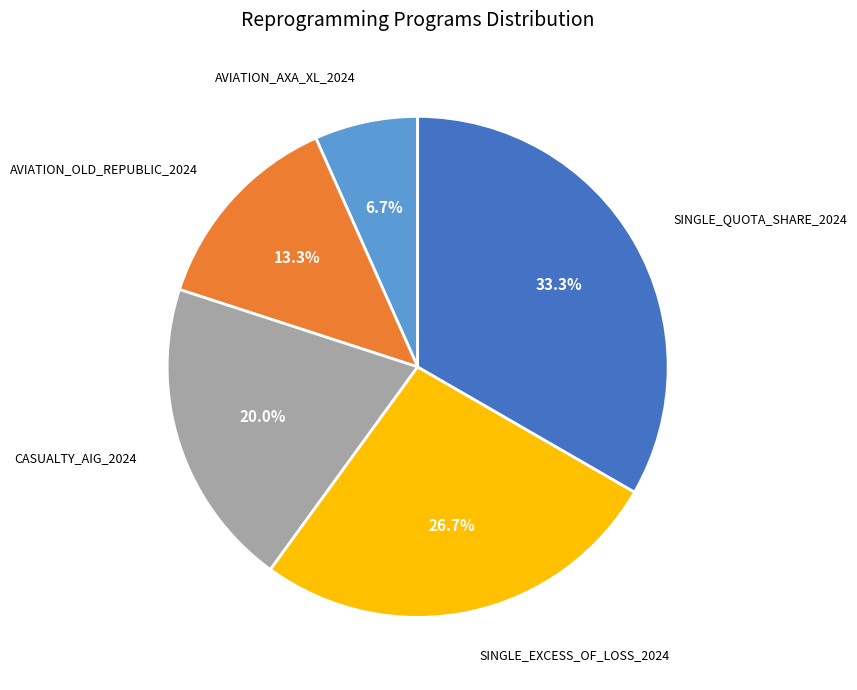

Is there any slice that represents more than half of the pie?

No